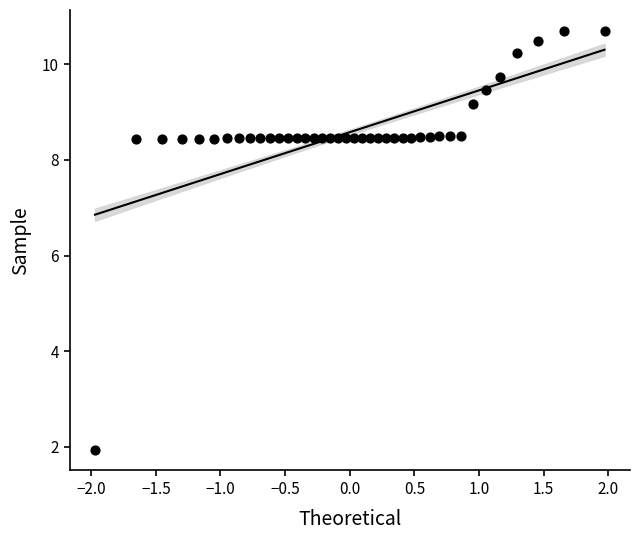

What is the range of X values (max minus min)?

3.9